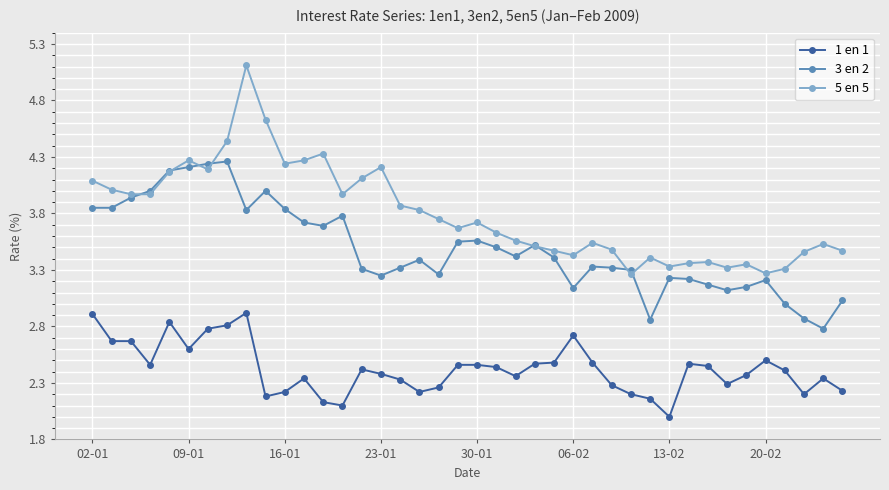

What is the maximum value for 5 en 5?

5.1